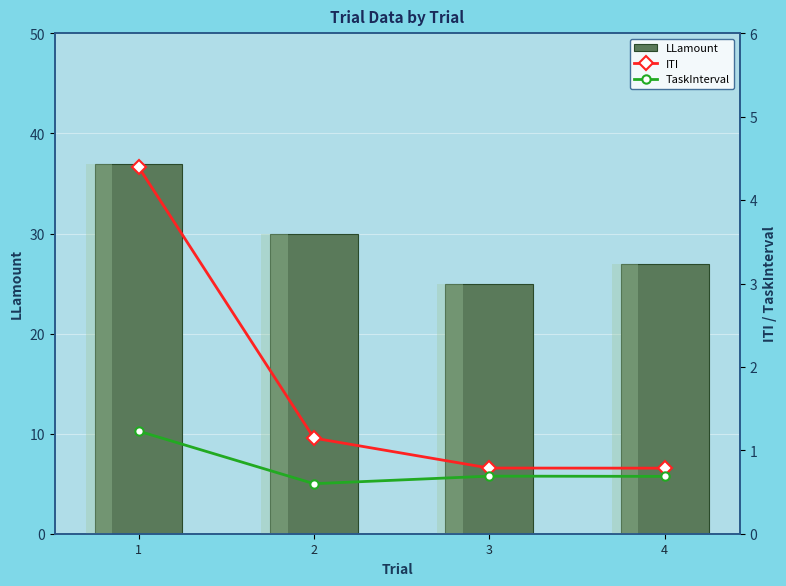

Which series has the largest total across all categories?

LLamount